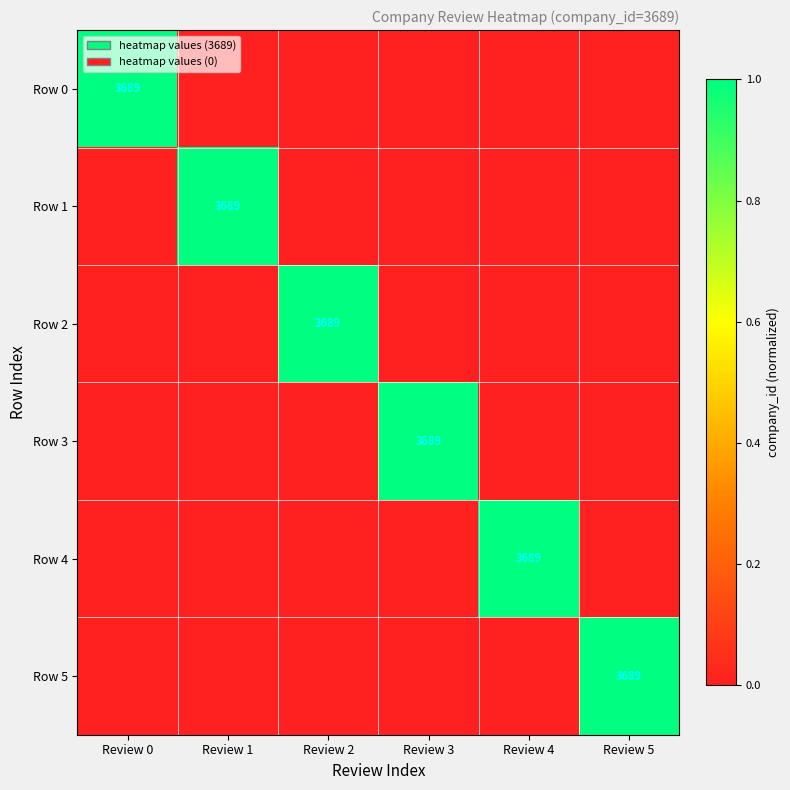

At which category is the sum across all series the highest?

Review 0